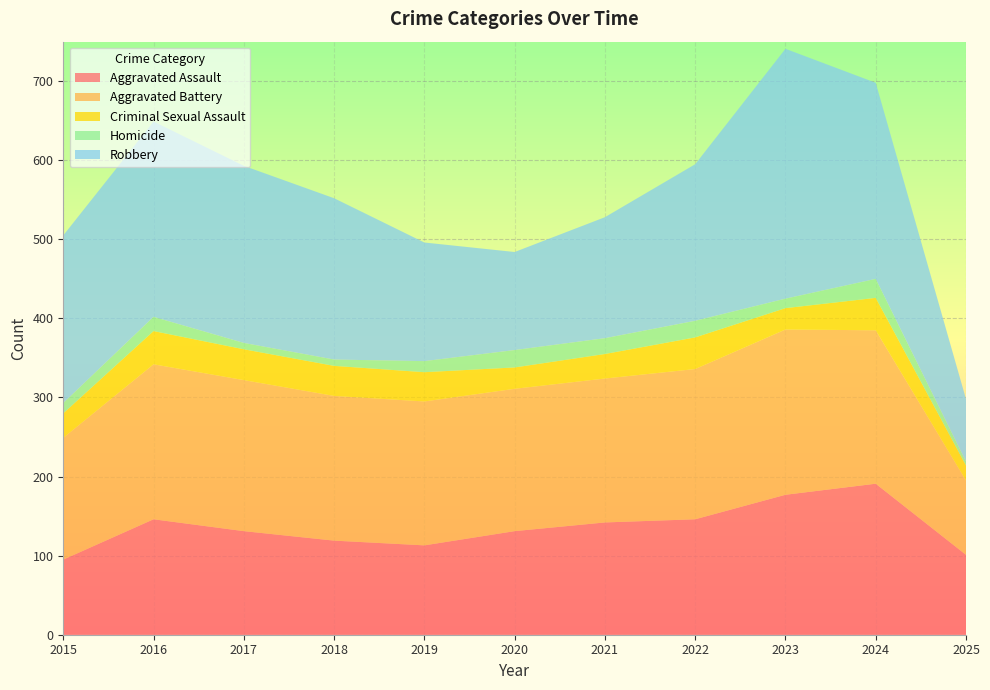

Reading left to right, transcribe all the data shown in this chart.

Aggravated Assault: 95	146	131	119	113	131	142	146	177	191	101
Aggravated Battery: 154	196	191	183	182	180	182	190	209	194	94
Criminal Sexual Assault: 31	42	39	38	37	27	31	40	27	41	19
Homicide: 13	18	8	8	14	22	20	21	12	24	5
Robbery: 212	247	224	204	150	124	153	198	316	248	79